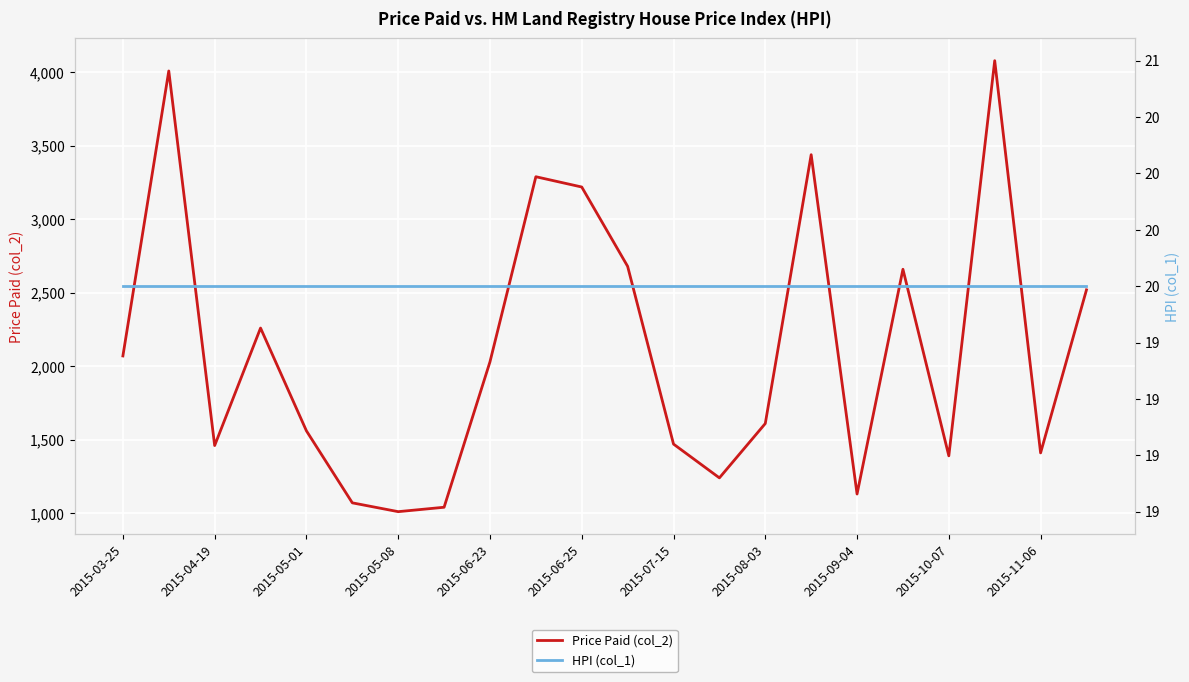

What is the maximum value for Price Paid (col_2)?

4080